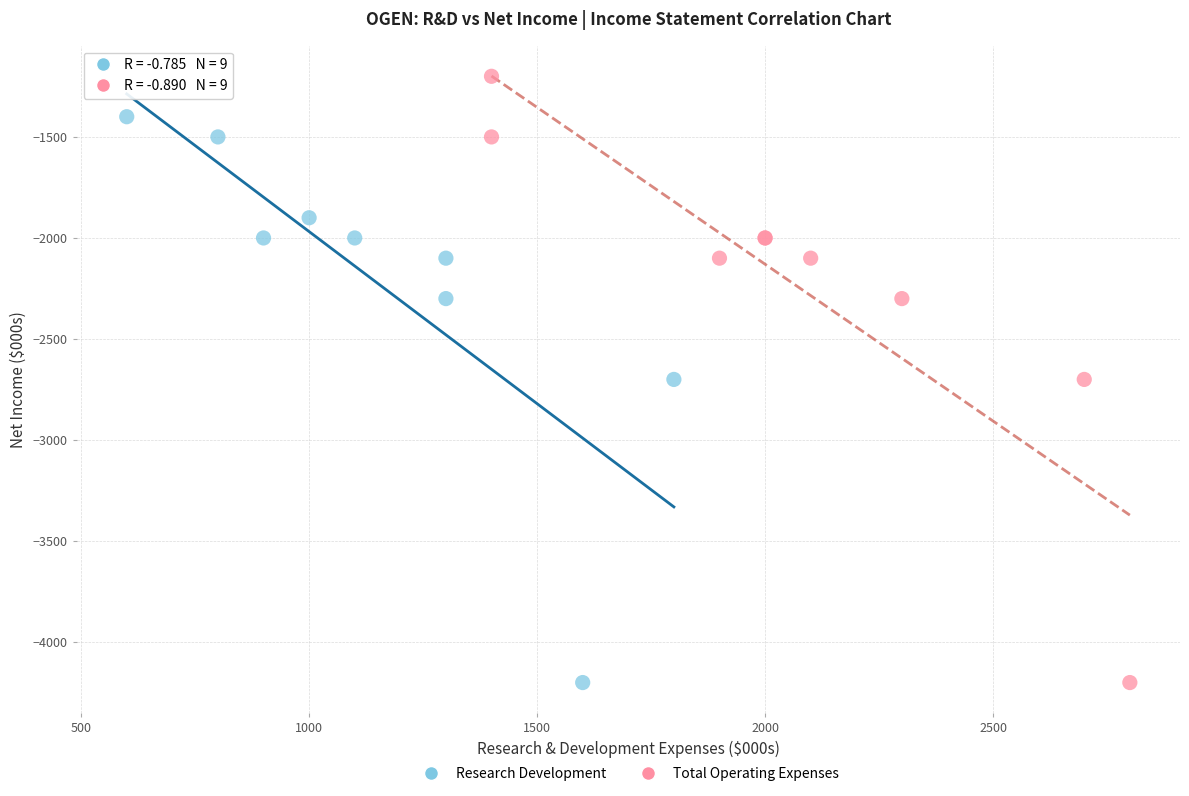

Which series has the largest Y range (max minus min)?

Total Operating Expenses